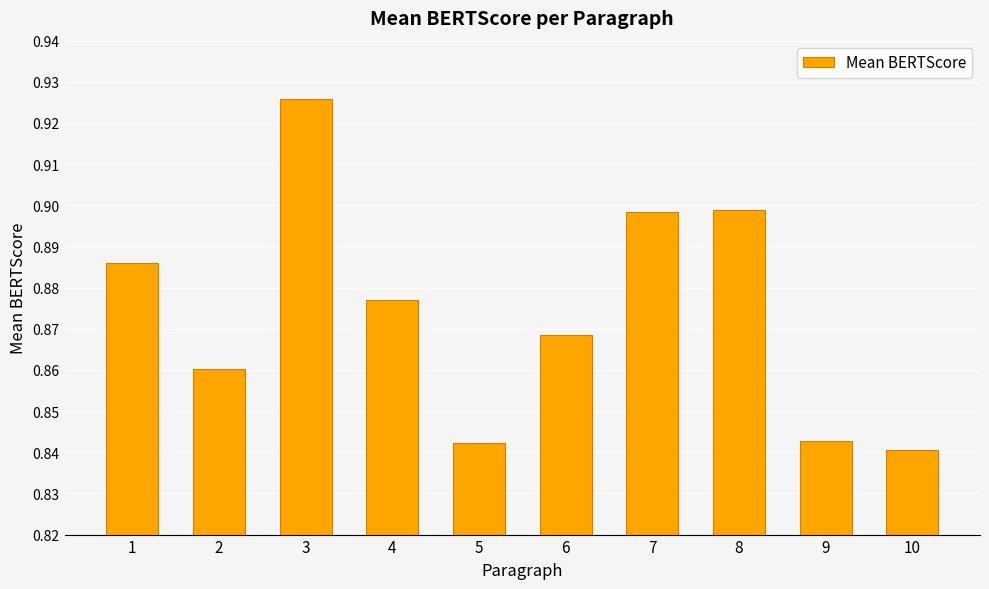

At which category does the chart reach its minimum across all series?

10